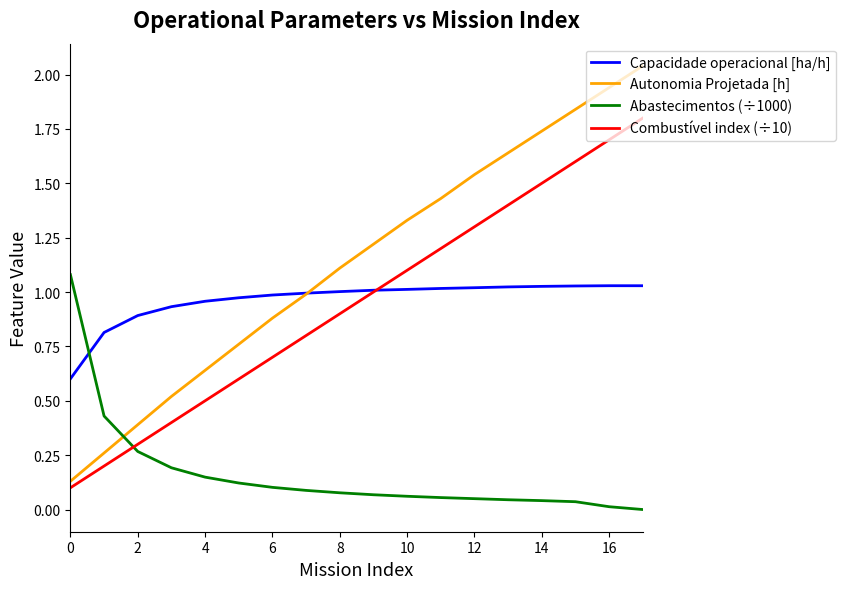

How many intersections are there between Abastecimentos (÷1000) and Combustível index (÷10)?

1